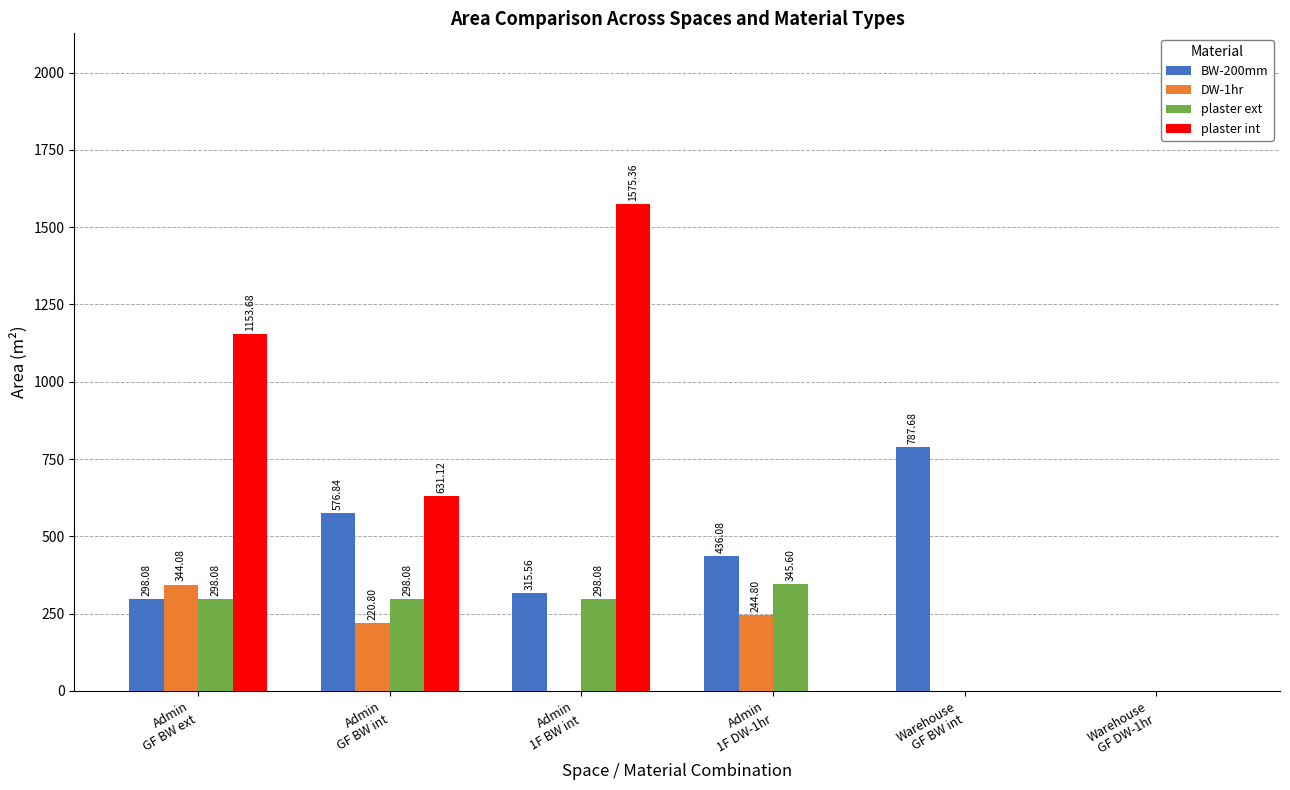

The DW-1hr series shows 128.2 at Admin
GF BW int. True or false?

False